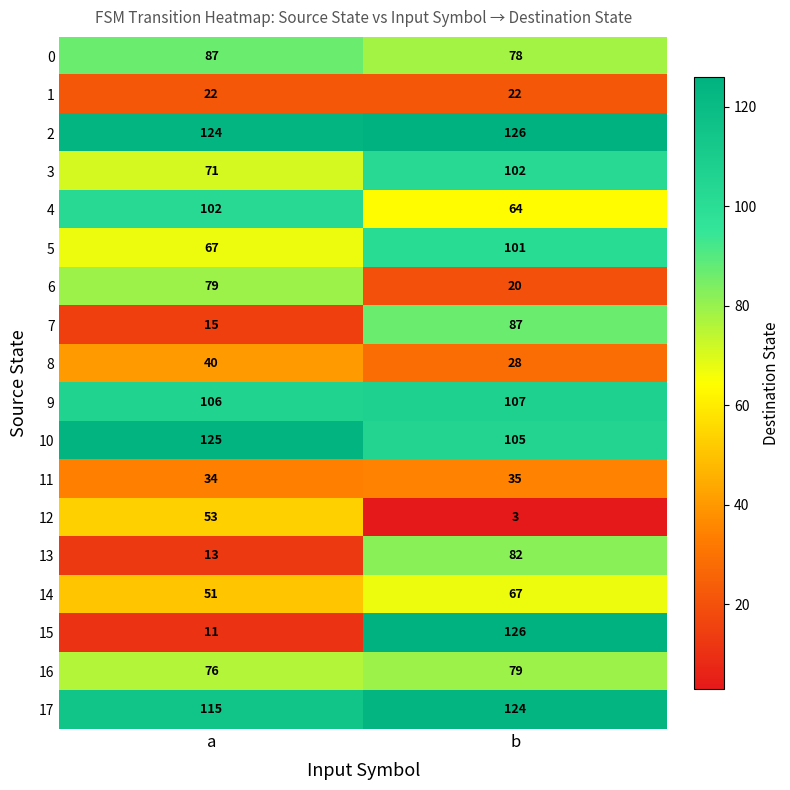

At which label does 3 reach its minimum?

a